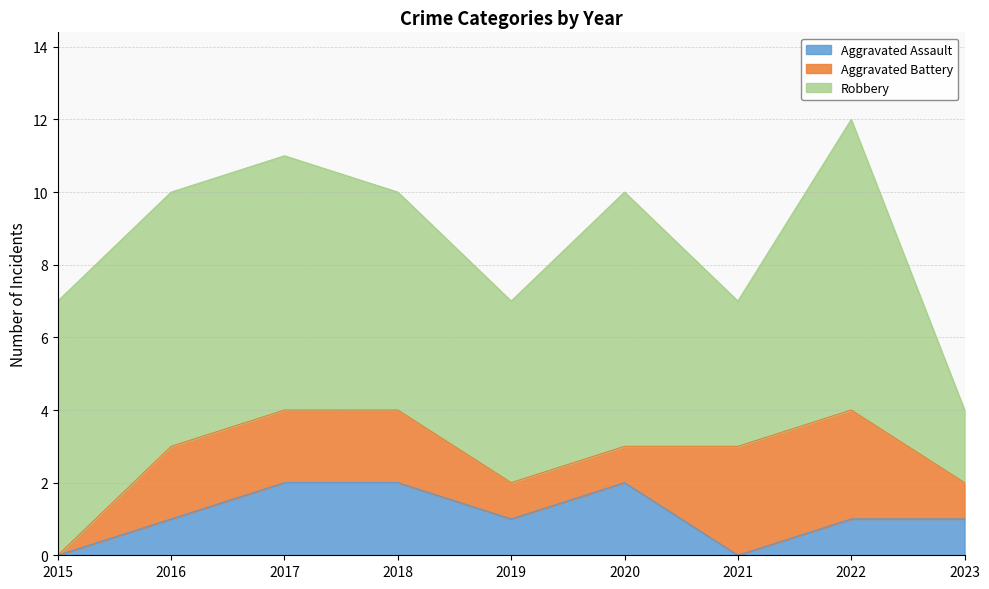

Rank the categories by Aggravated Battery value from highest to lowest.

2021, 2022, 2016, 2017, 2018, 2019, 2020, 2023, 2015